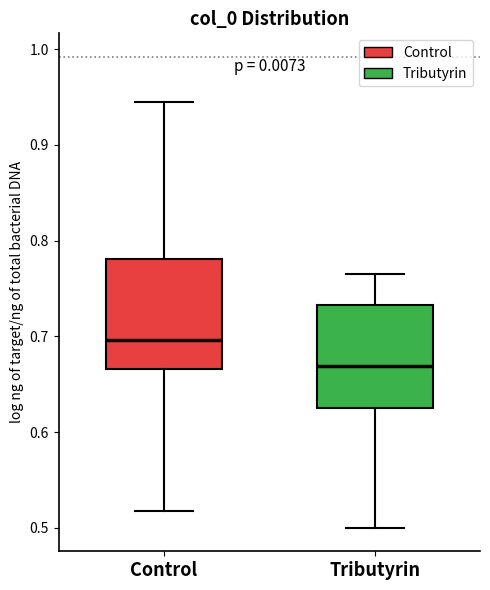

Which box has the lowest median line?

Tributyrin